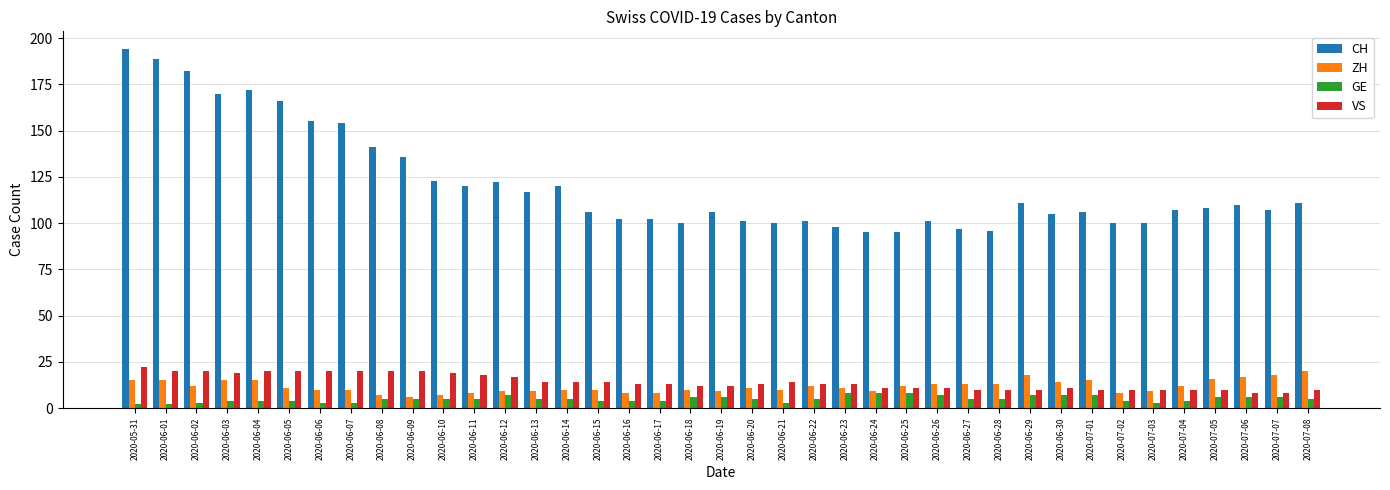

What is the maximum value for ZH?

20